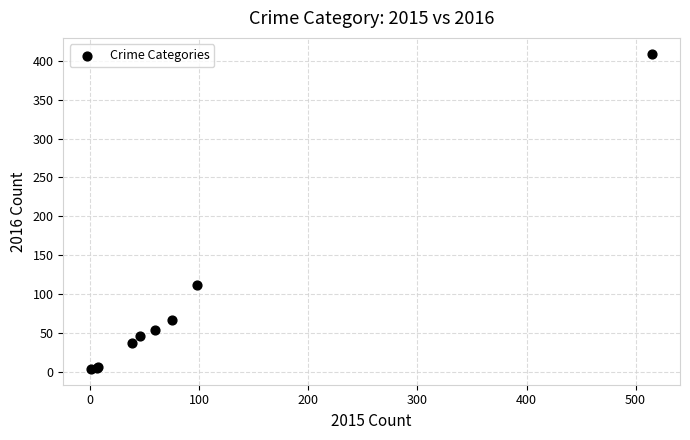

What Y value in the scatter plot is closest to 206?

112